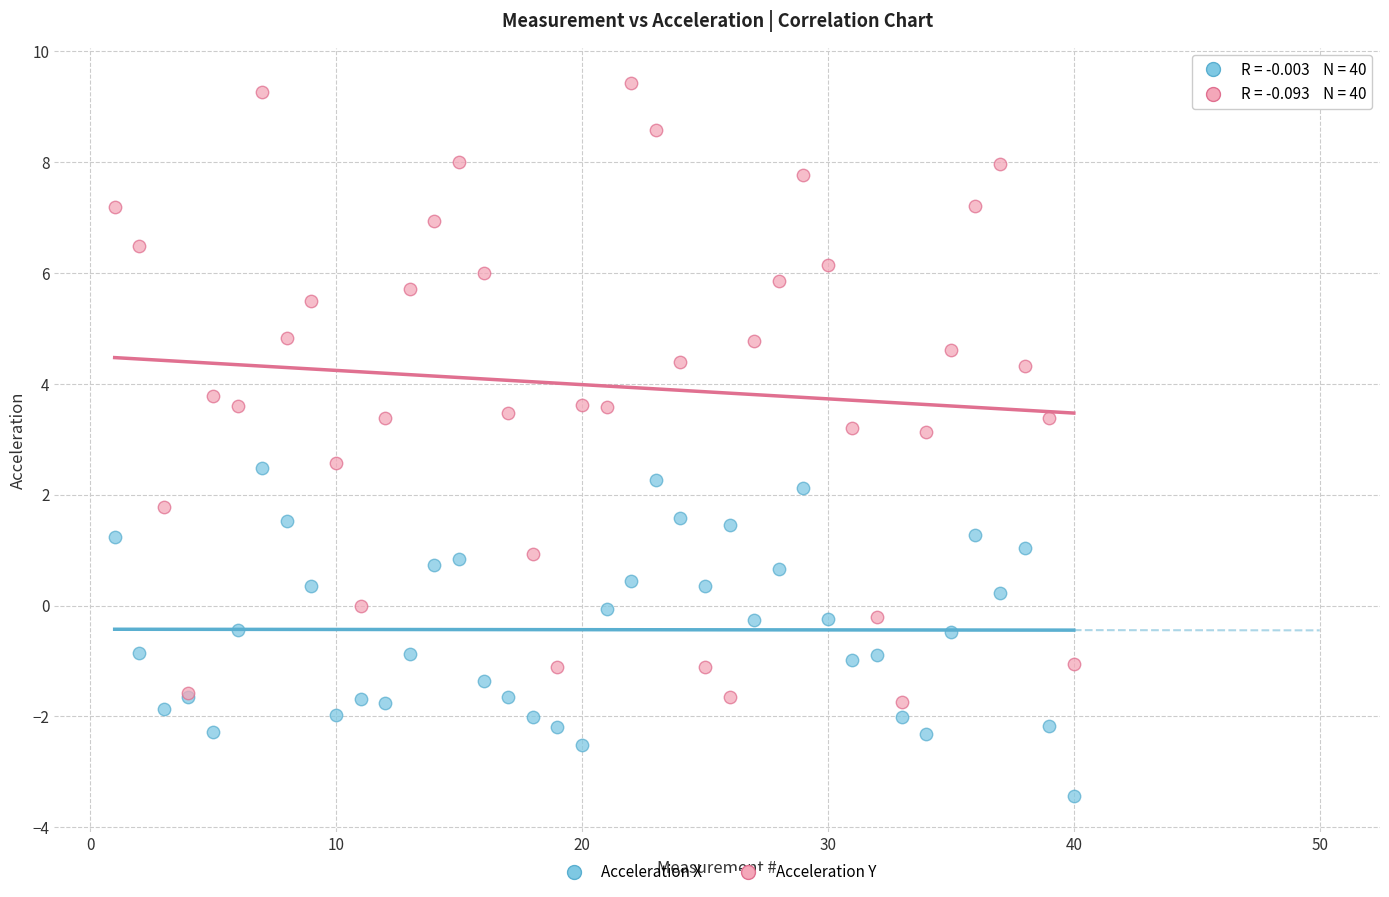

Which series contains the lowest Y value?

Acceleration X